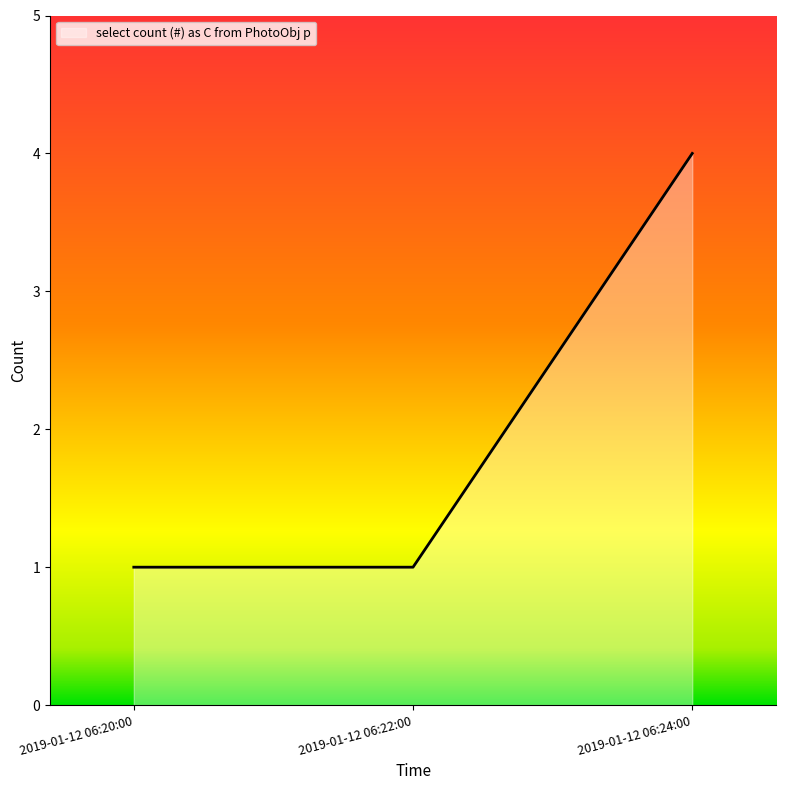

True or false: the data shows 3 at 2019-01-12 06:24:00.

False